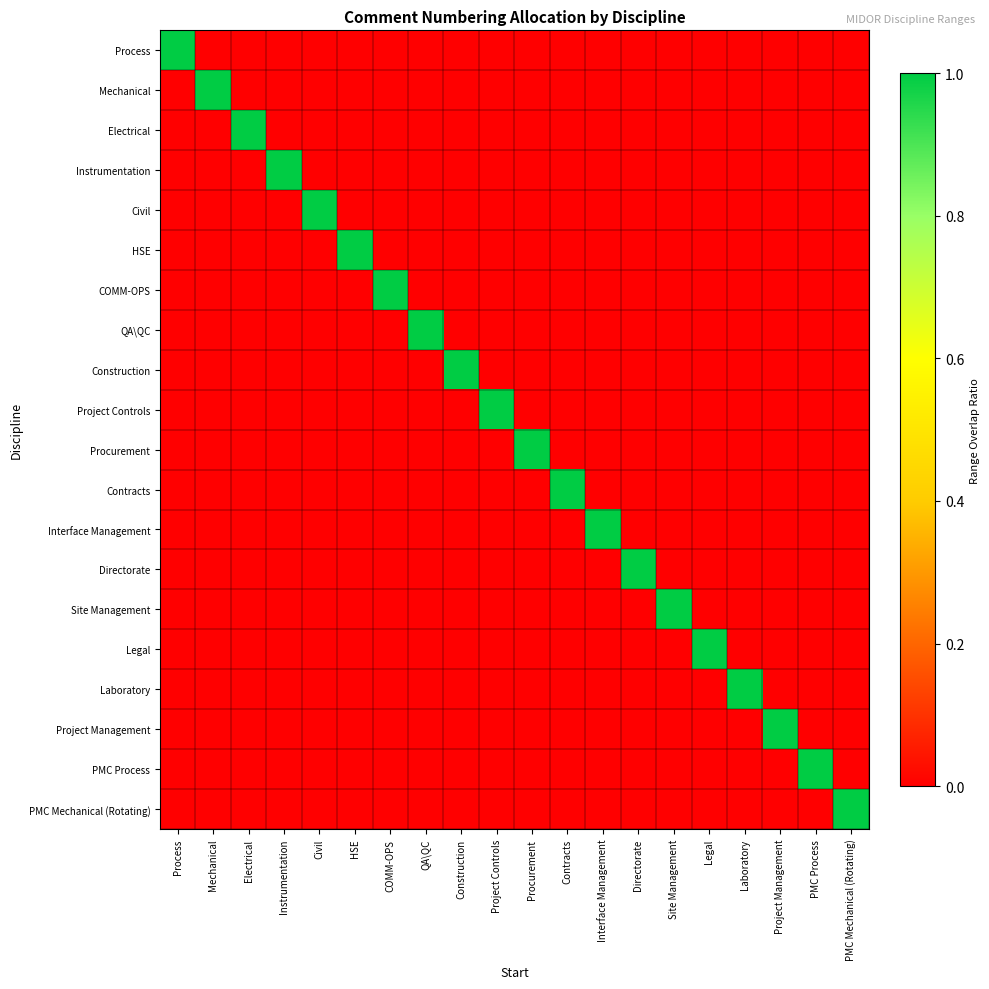

Which label corresponds to the largest value in the chart?

Process